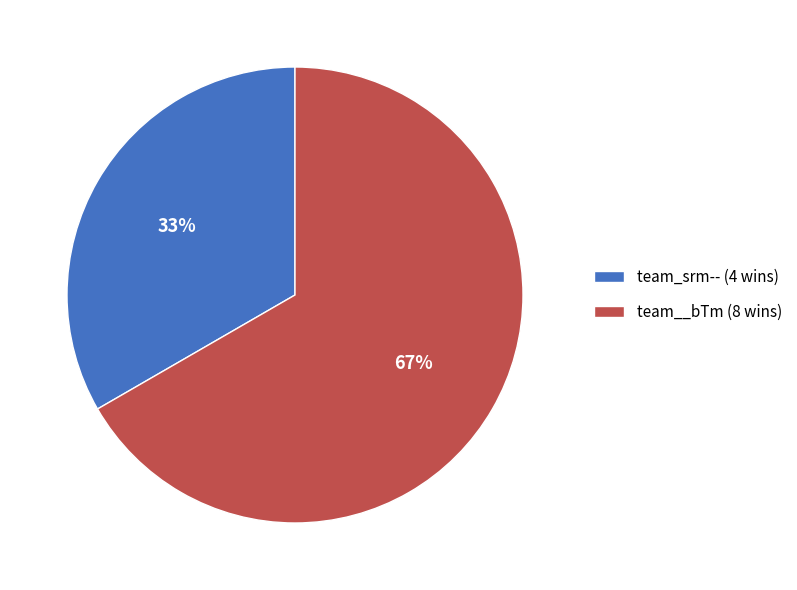

How many slices are in this pie chart?

2